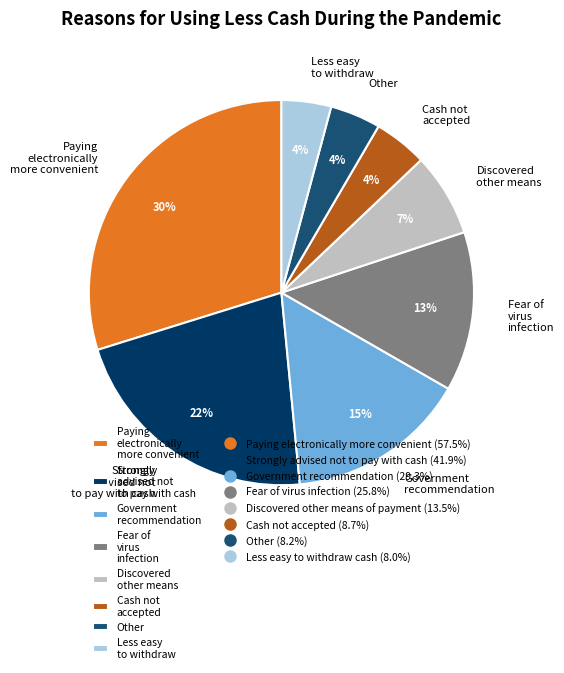

To the nearest percent, what is the combined percentage of Paying electronically more convenient and Fear of virus infection?

43%